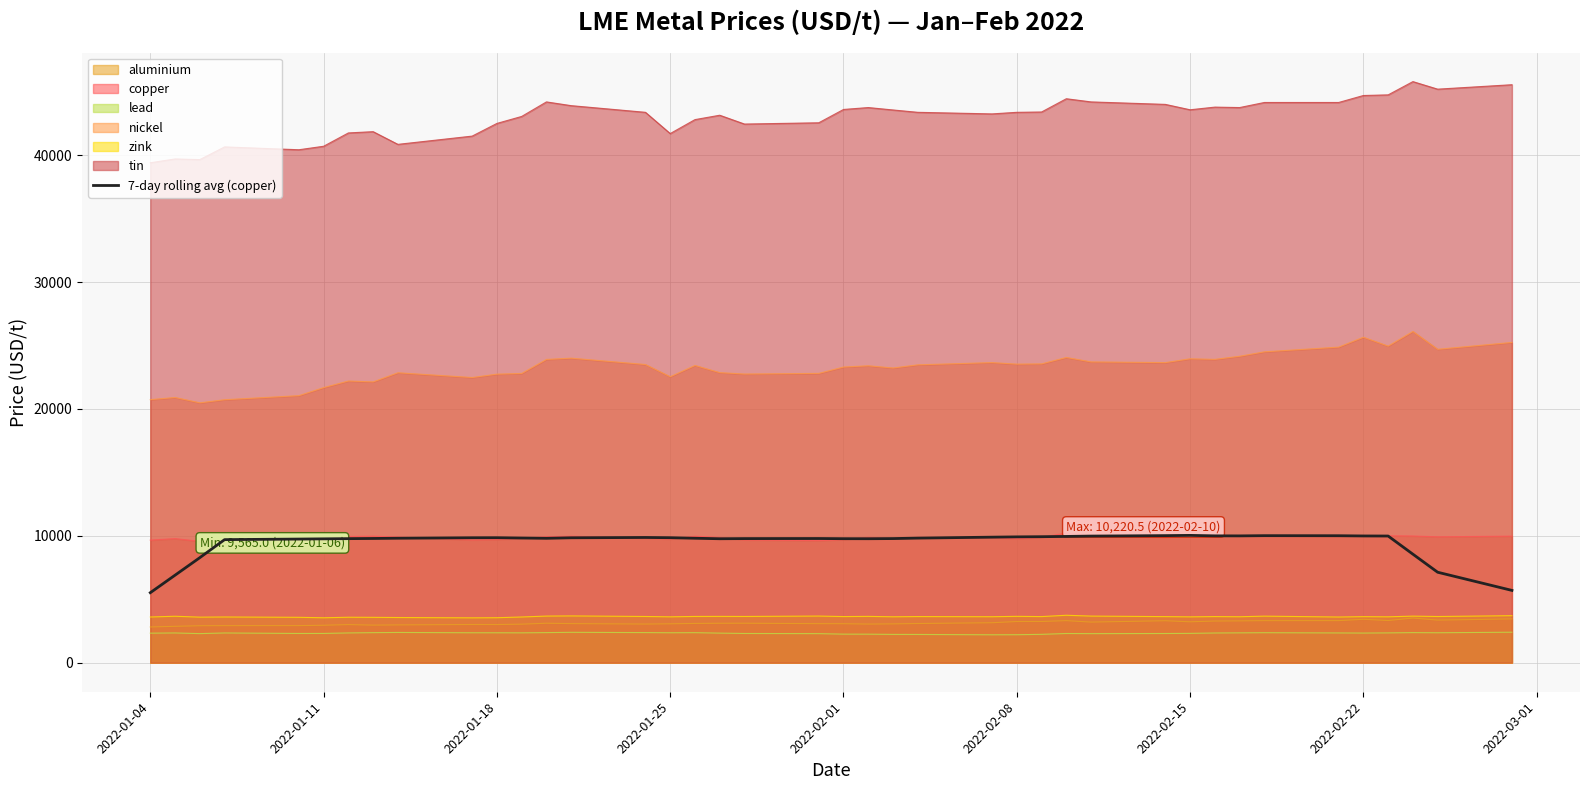

The value of copper at 2022-01-25 is 9744.0. True or false?

True